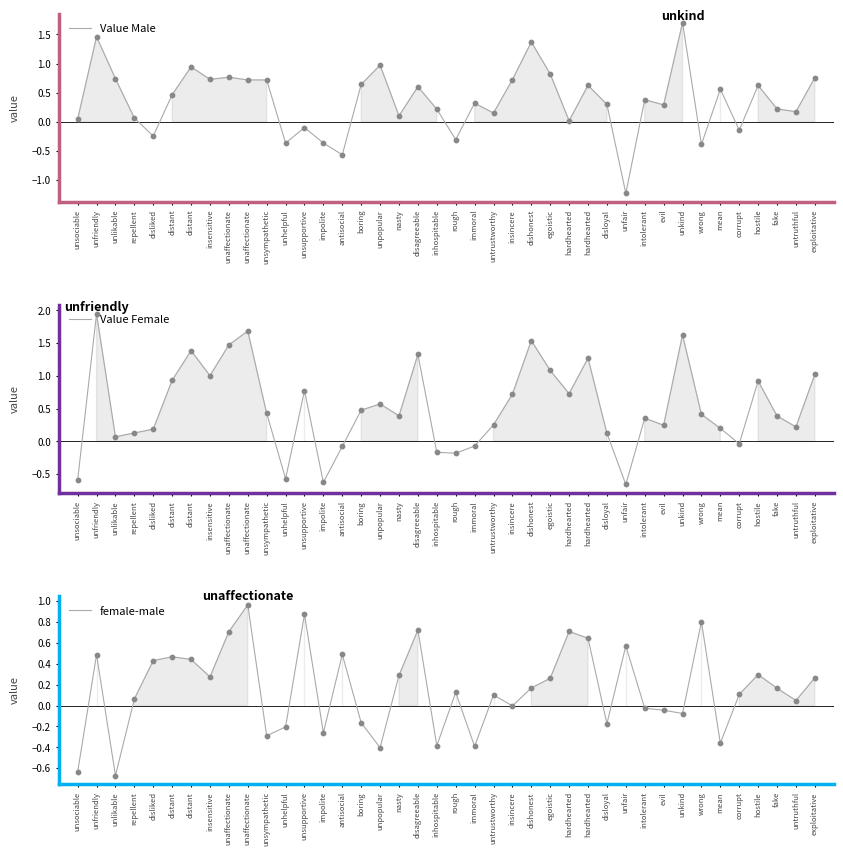

What are all the series names shown in the legend?

Value Male, Value Female, female-male